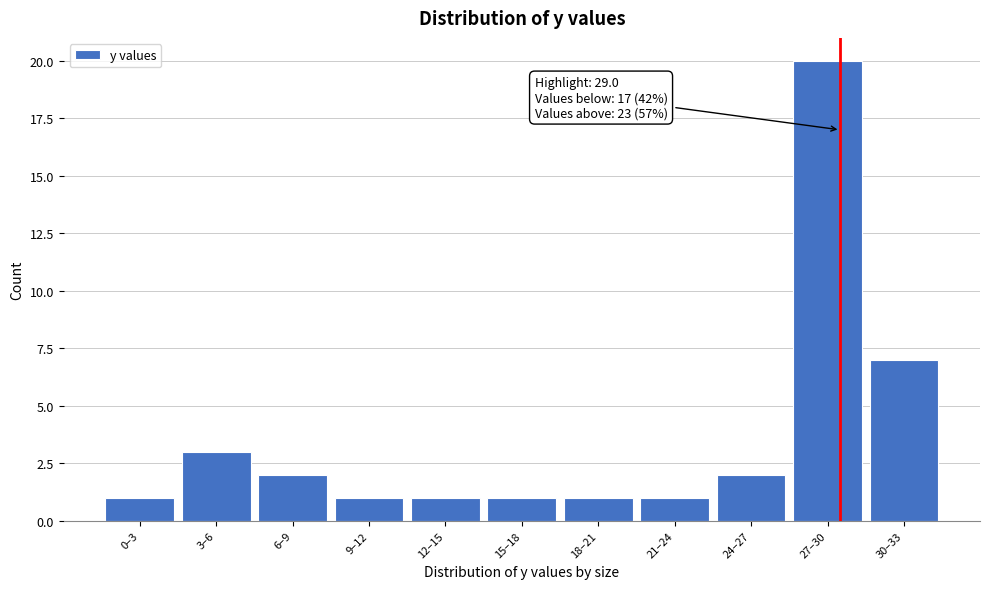

Reading right to left, list all the values displayed in this chart.

7	20	2	1	1	1	1	1	2	3	1